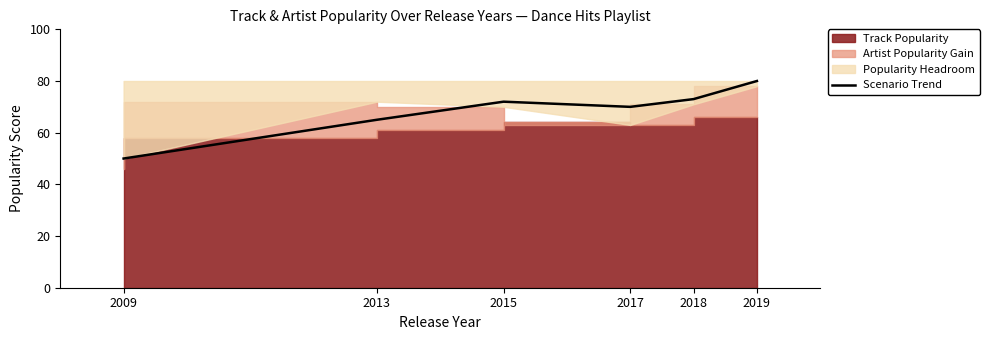

Does the chart have visible grid lines?

No